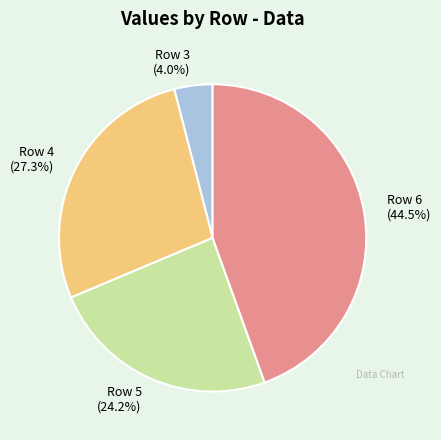

Between Row 6 (44.5%) and Row 4 (27.3%), which is larger?

Row 6 (44.5%)